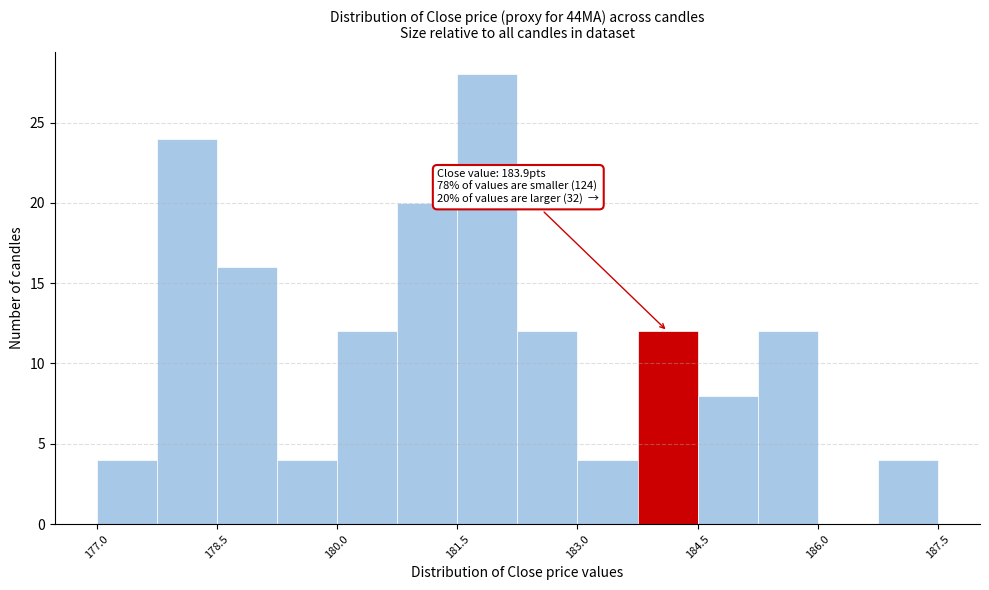

Read against the x-axis, roughly where is the centre of the tallest bar?

181.8